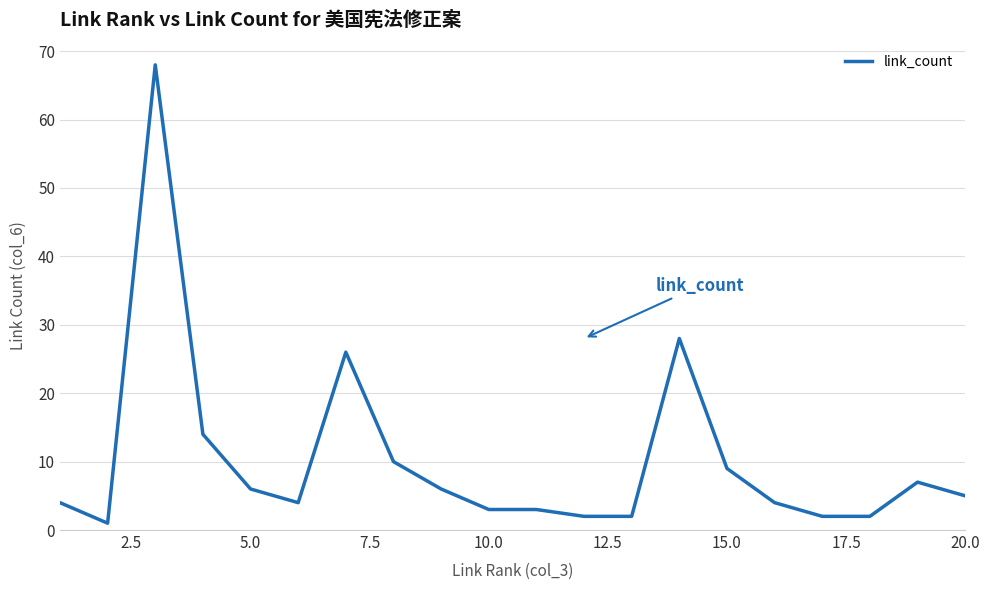

Reading left to right, extract all data points from this chart.

4	1	68	14	6	4	26	10	6	3	3	2	2	28	9	4	2	2	7	5